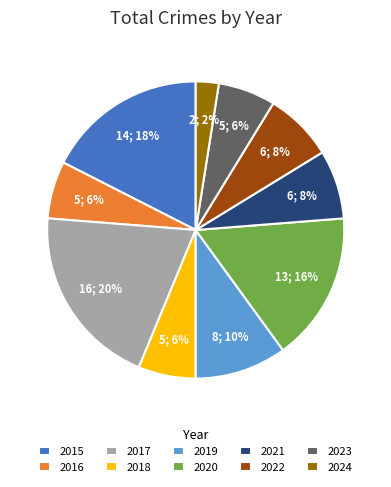

Is the sum of 2021 and 2019 greater than half?

No